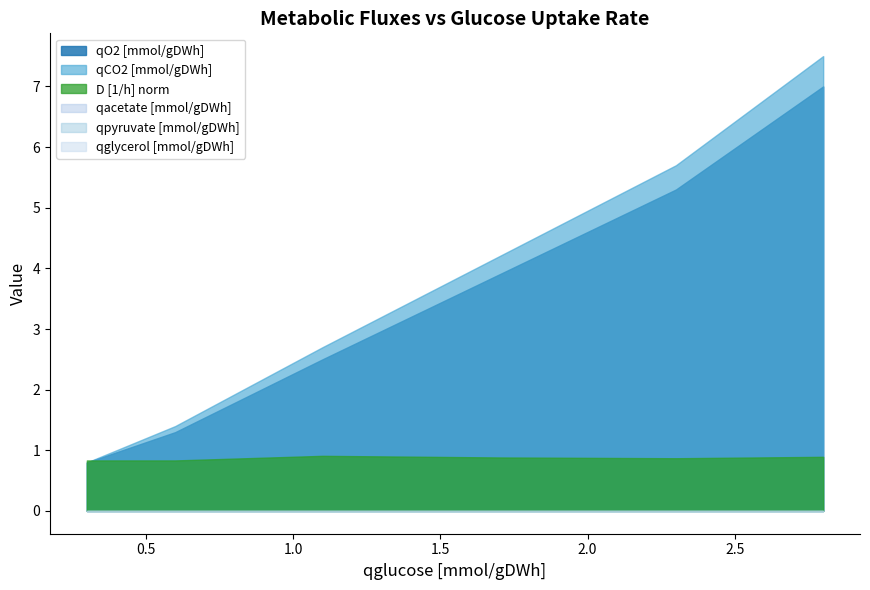

The value of qglycerol [mmol/gDWh] at 3 is 0.0. True or false?

True